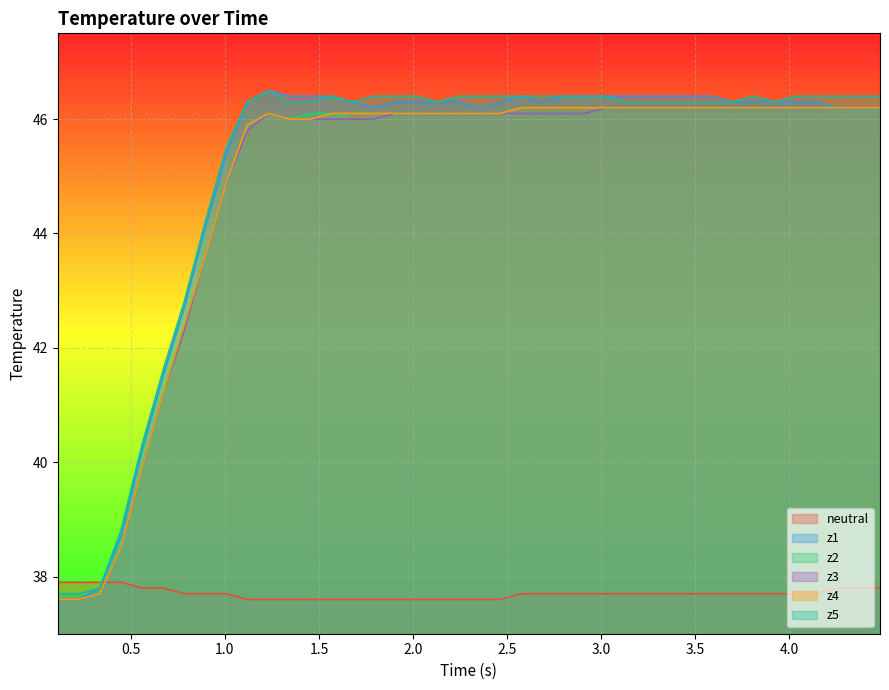

How many times do z4 and neutral cross each other?

1